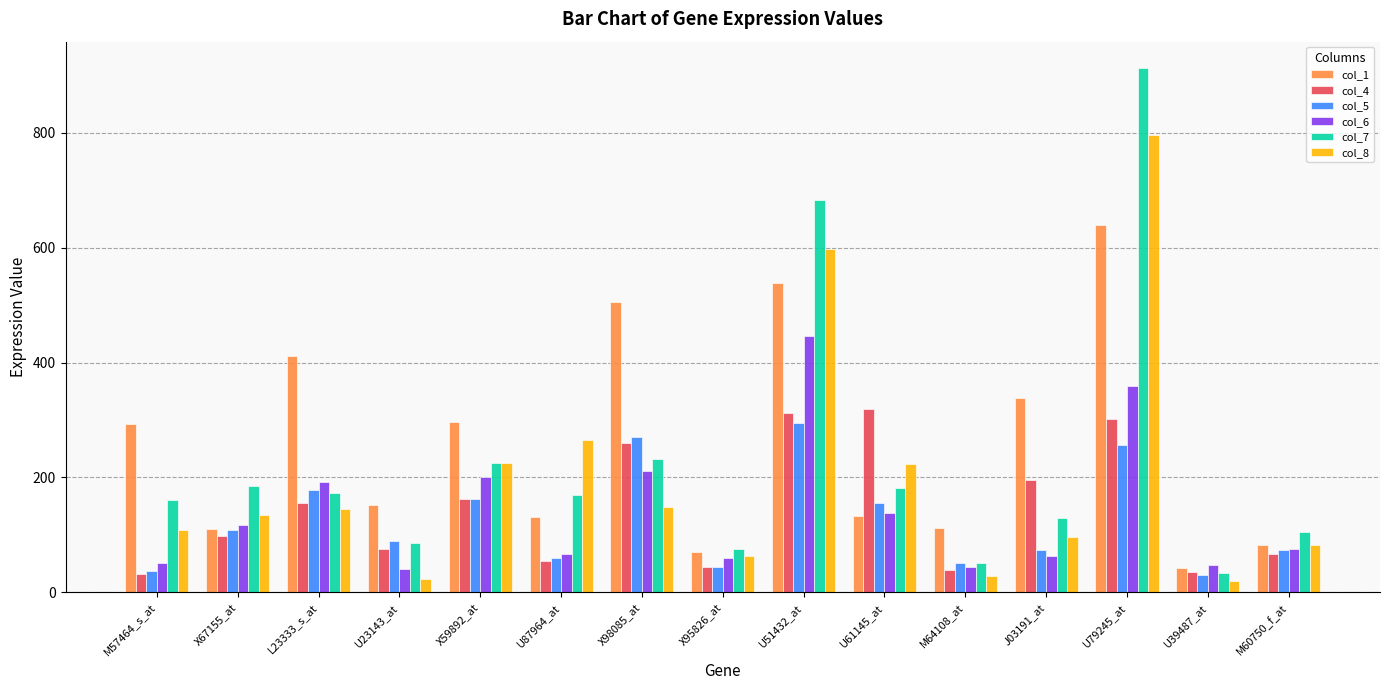

What is the sum of all col_5 values?

1888